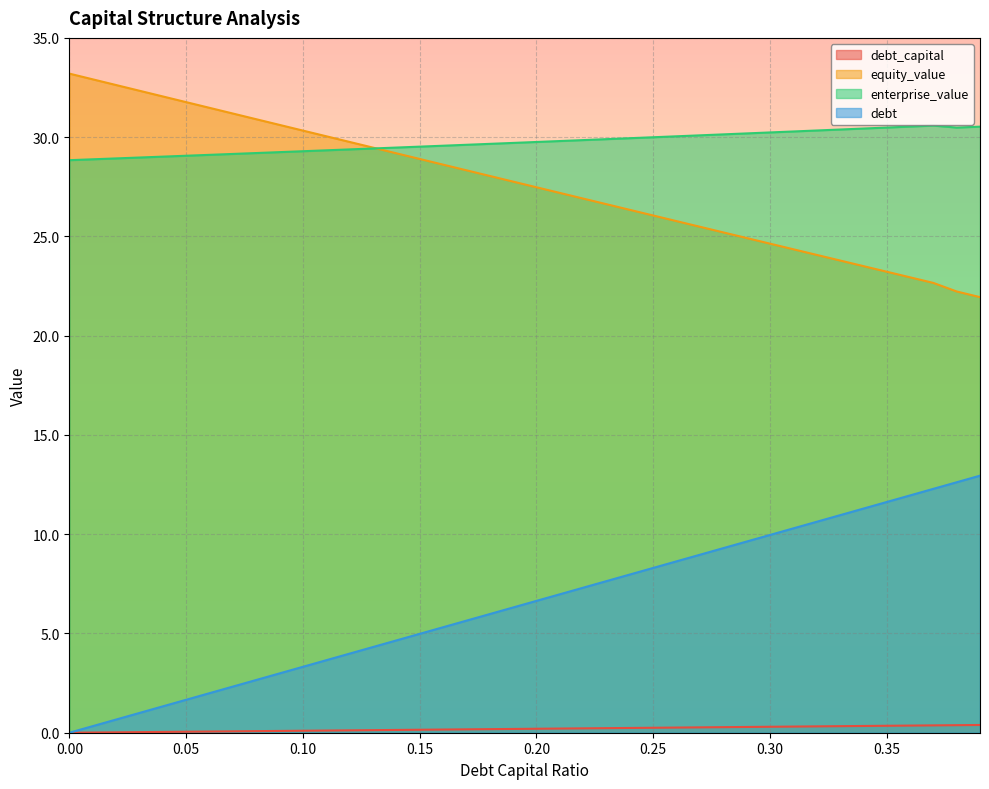

Which category has the lowest value in the equity_value series?

0.39